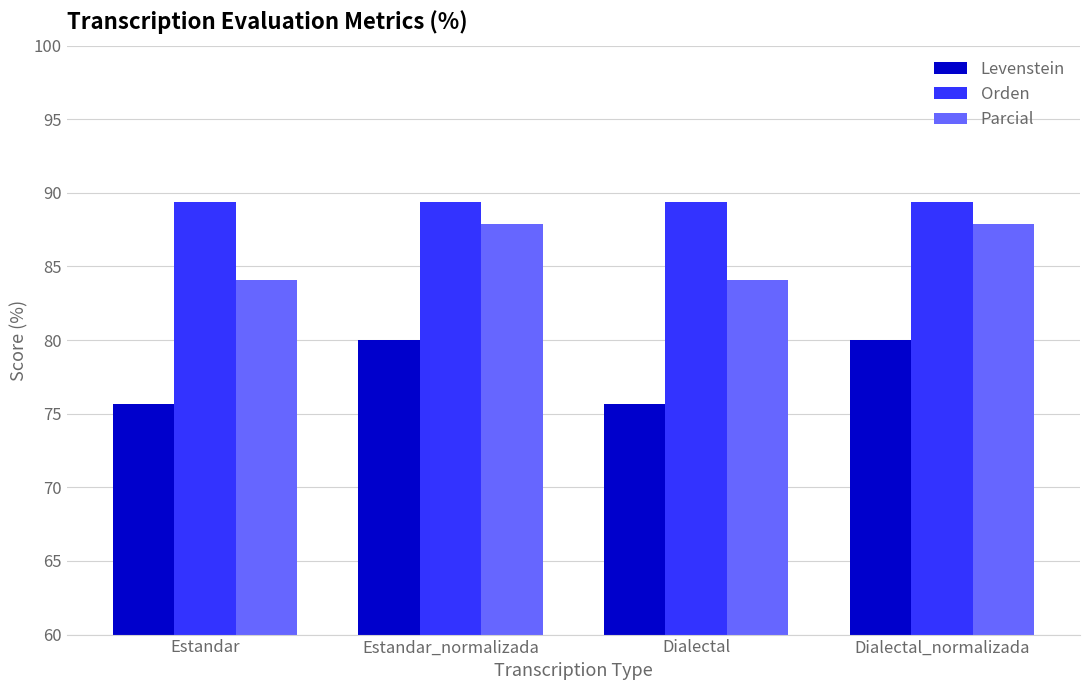

How many values in the Parcial series are below 87?

2